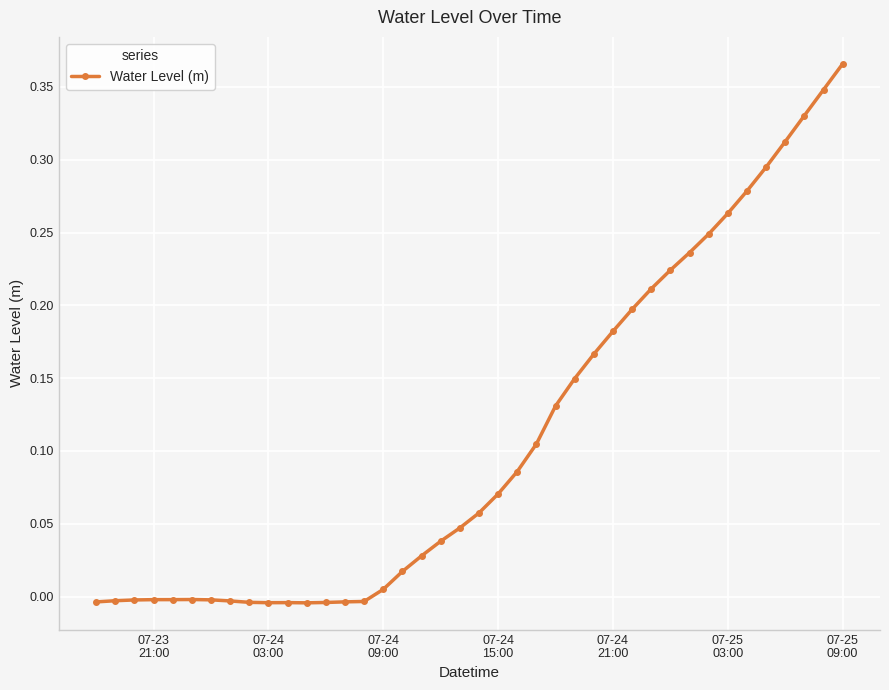

True or false: there are more than 0 points higher than both neighbors.

True